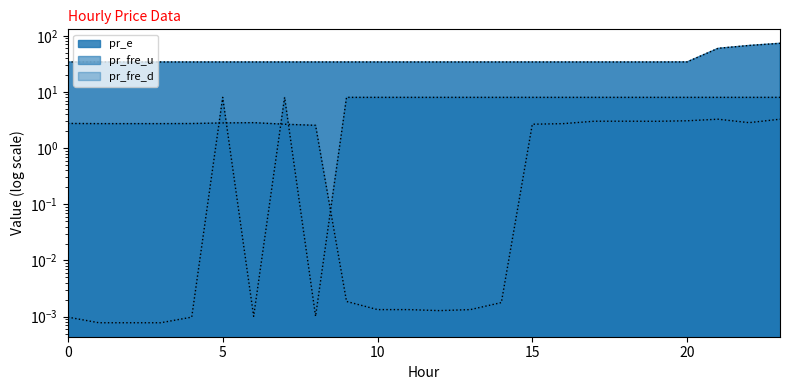

The pr_e series shows 57.4 at 6. True or false?

False